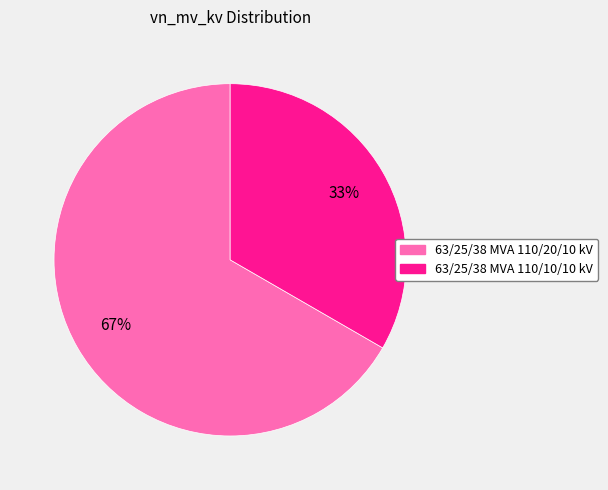

Which category has the smallest portion of the pie?

63/25/38 MVA 110/10/10 kV